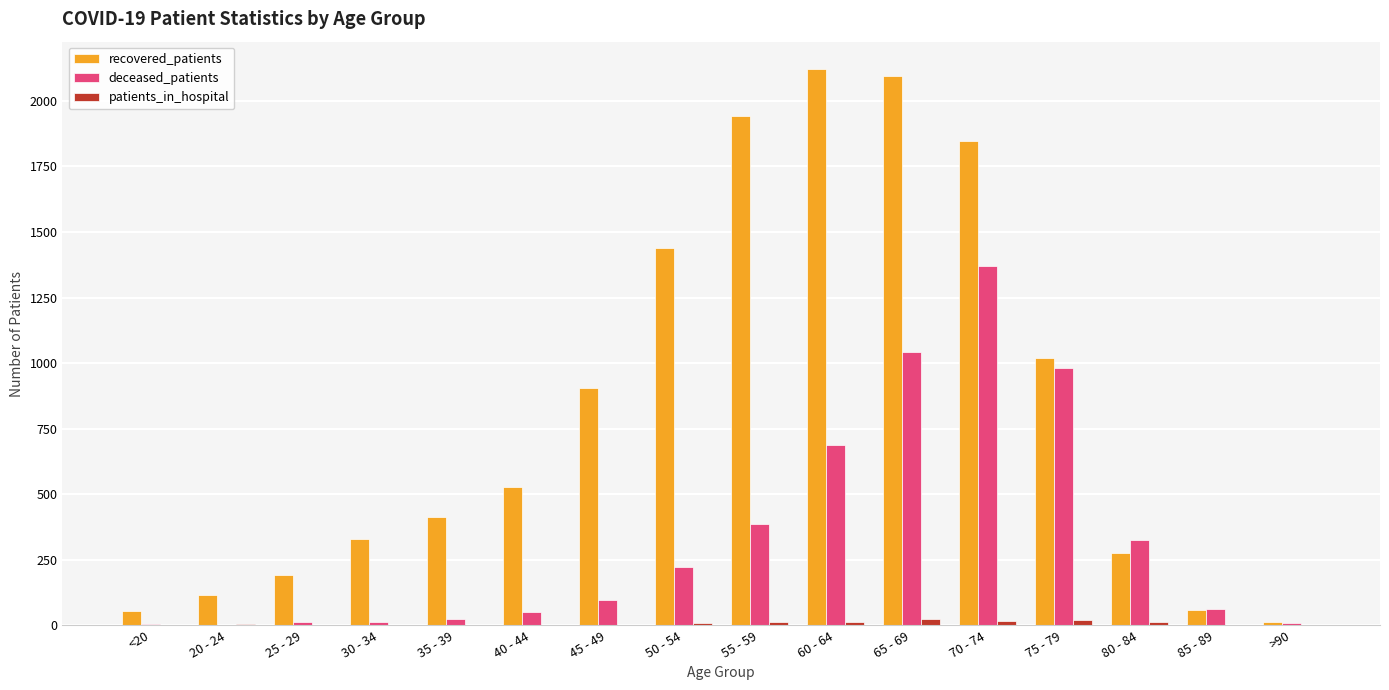

True or false: deceased_patients has a value of 98 at 45 - 49.

True